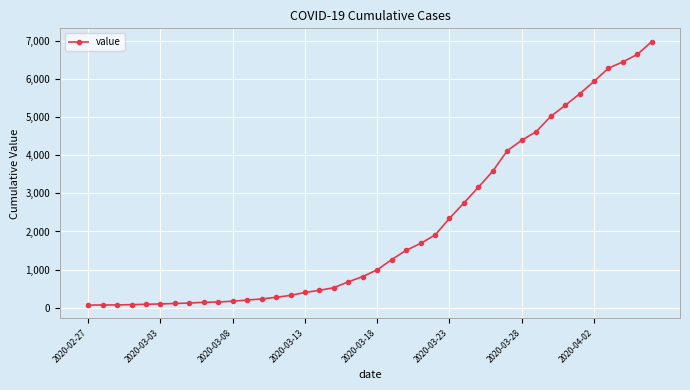

What is the difference between the maximum and second lowest values?

6927